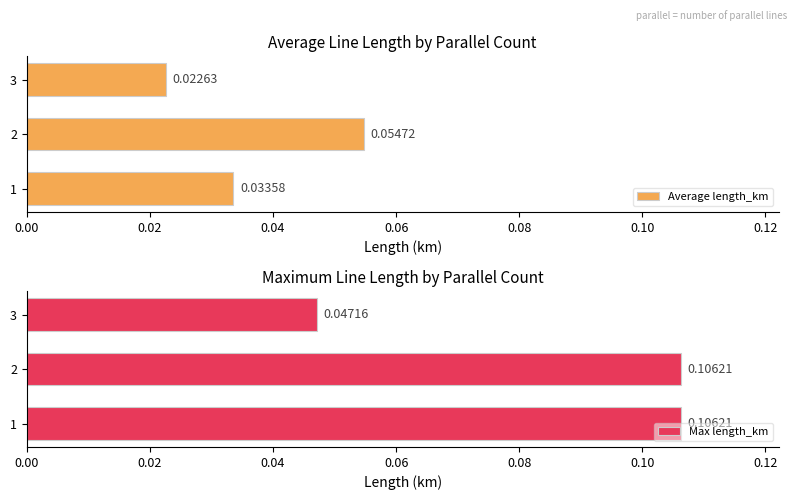

Which category has the highest value in the Average length_km series?

2